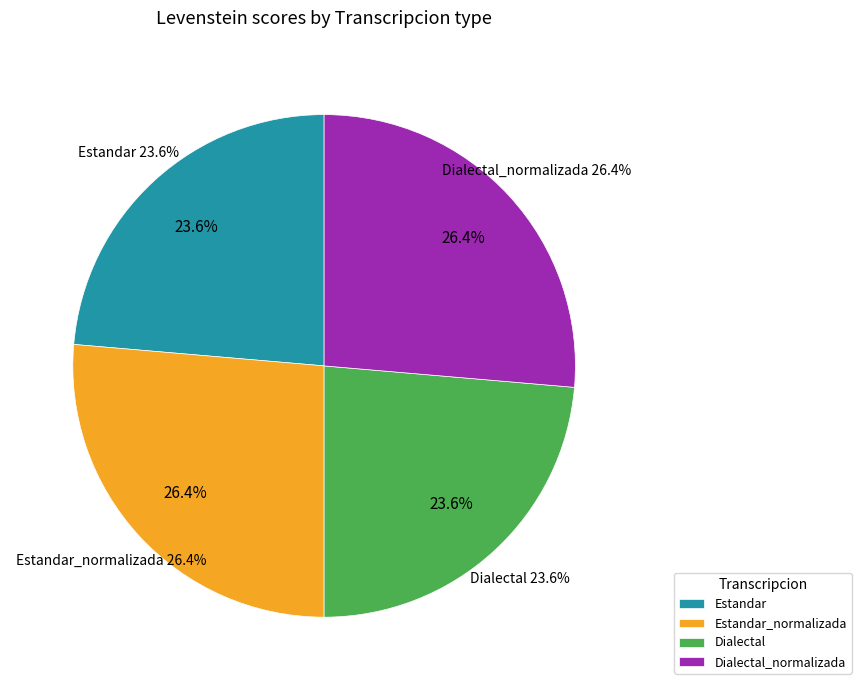

Which slice is the largest?

Estandar_normalizada